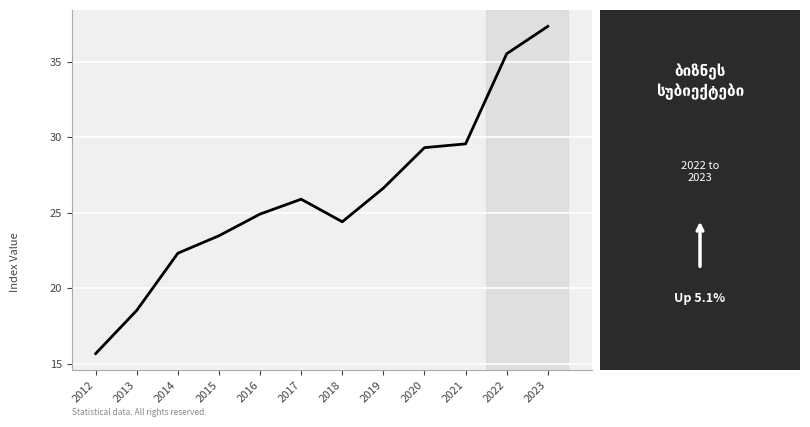

What is the greatest value displayed?

37.3